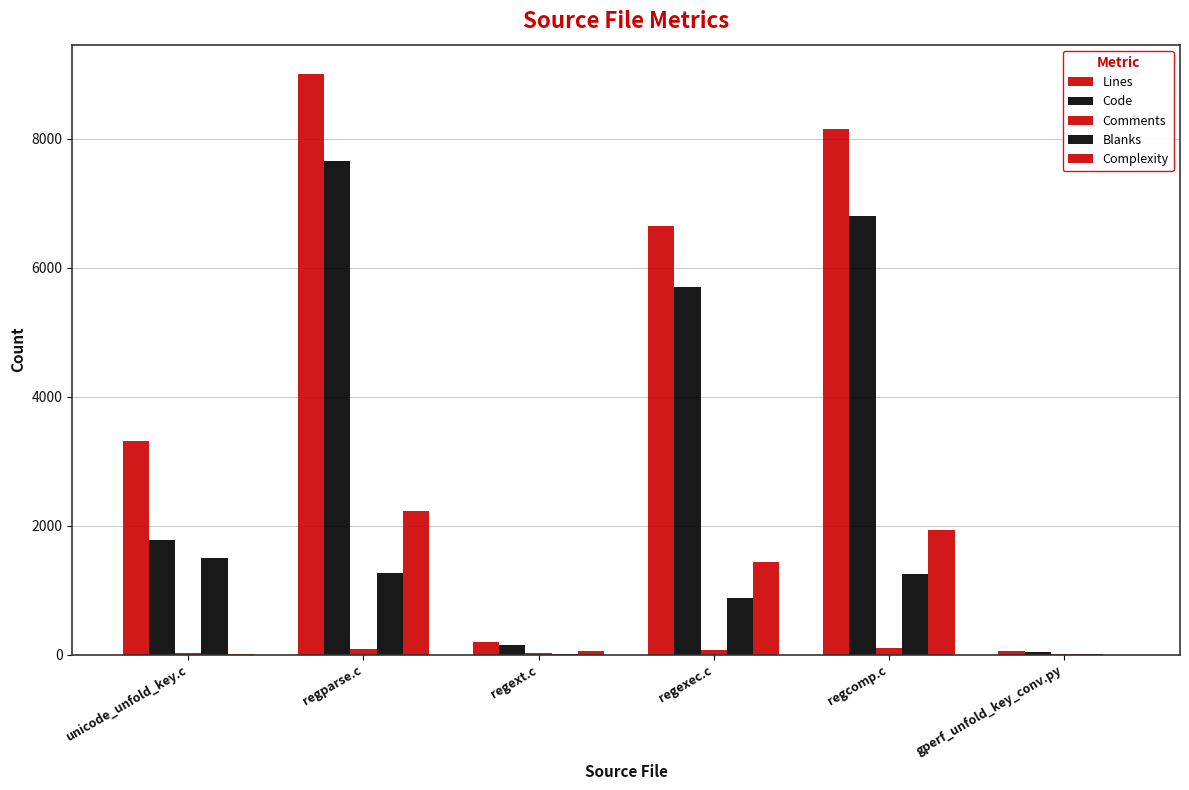

What is the maximum value for Code?

7653